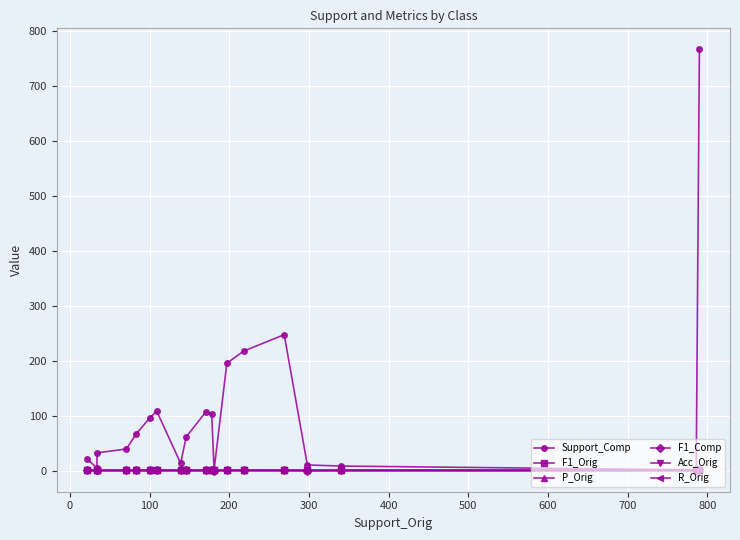

At 200, list the series in order from smallest to largest.

F1_Comp, P_Orig, F1_Orig, Acc_Orig, R_Orig, Support_Comp